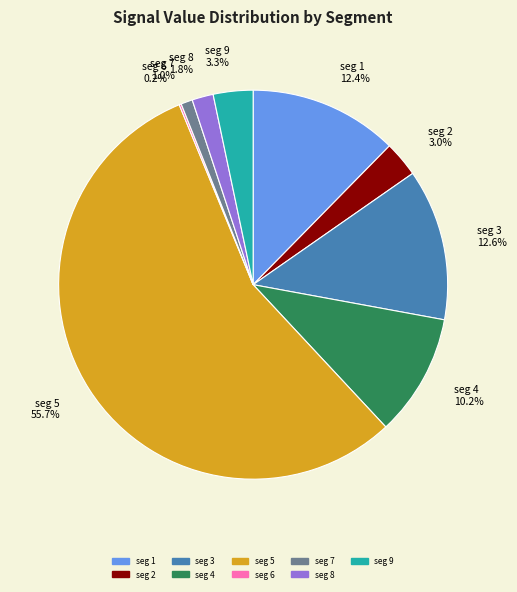

Does any single category account for the majority?

Yes